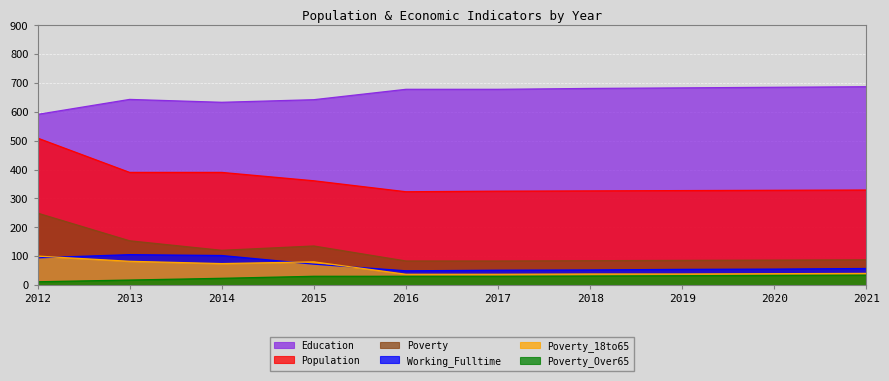

What is the difference between the second highest and second lowest values in the Working_Fulltime series?

51